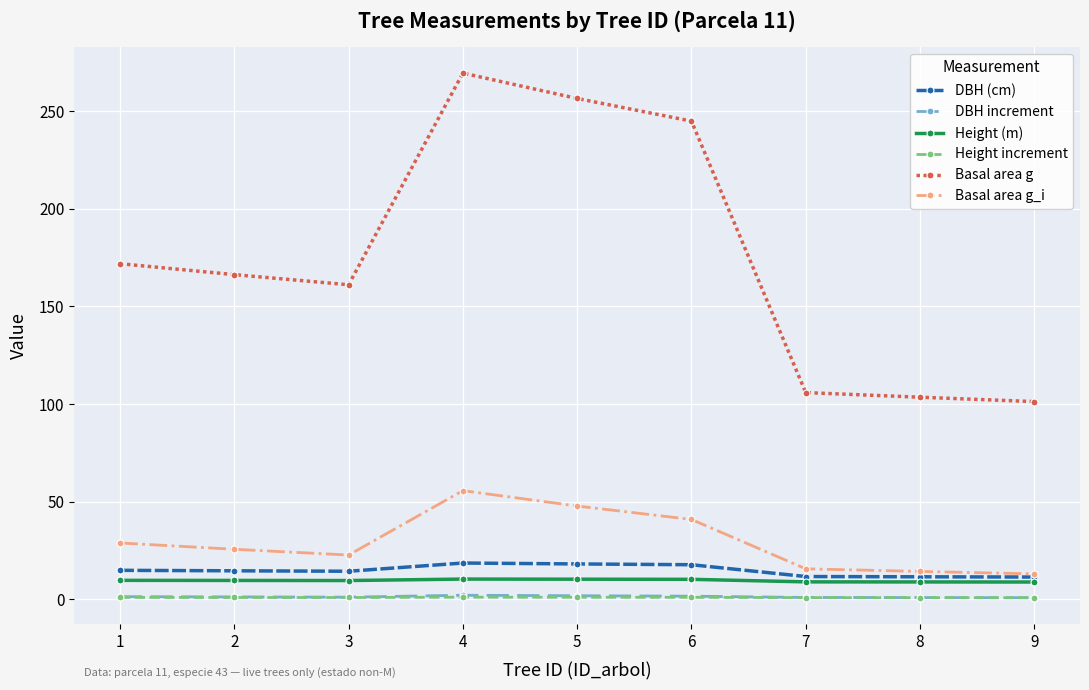

True or false: Basal area g_i and Height increment cross at least once.

False